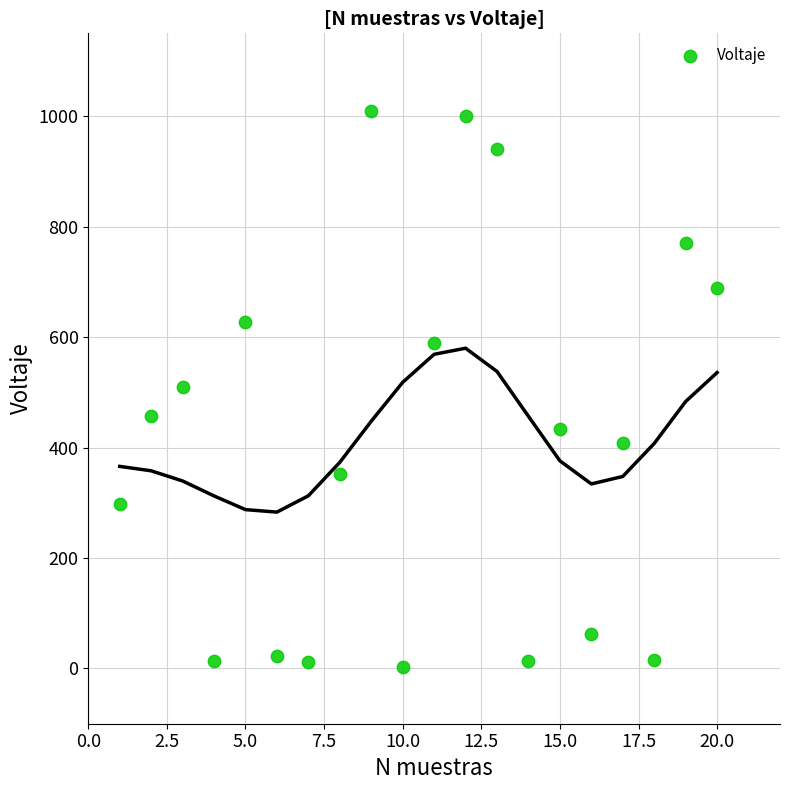

What is the range of X values (max minus min)?

19